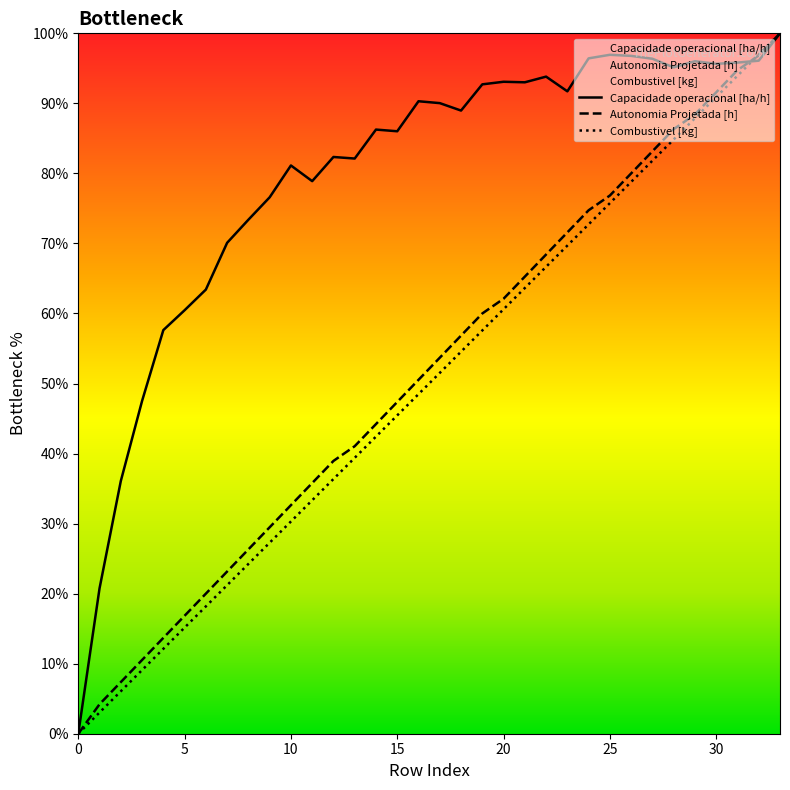

How many times do Autonomia Projetada [h] and Capacidade operacional [ha/h] cross each other?

1